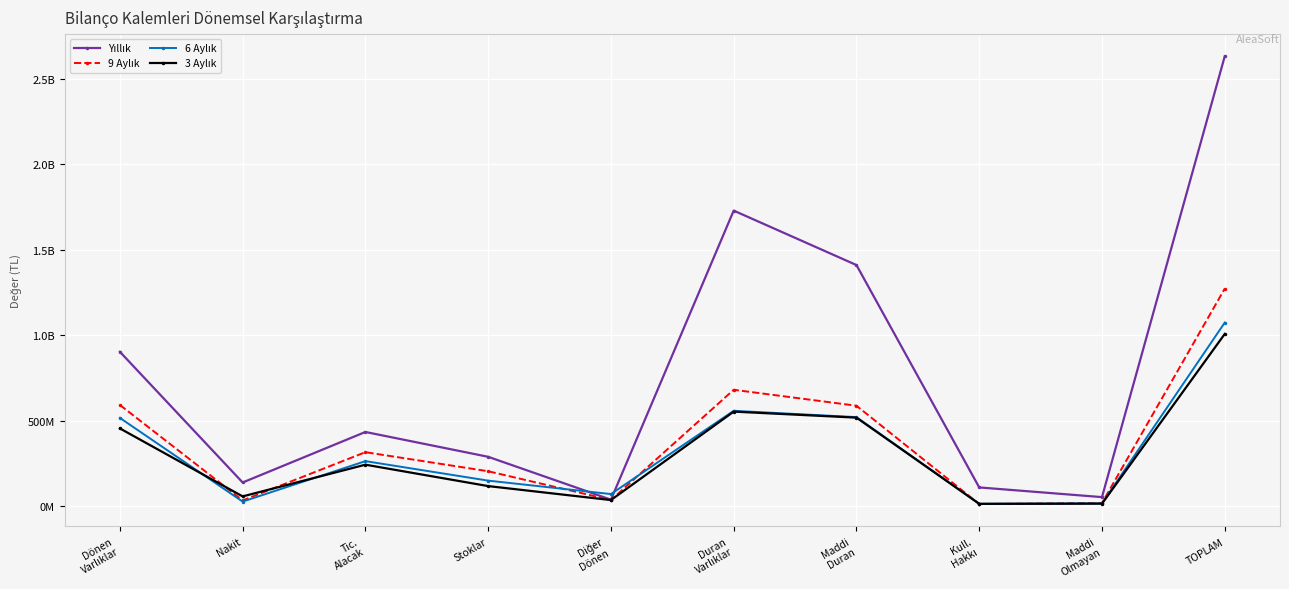

Which series changed the most between Diğer
Dönen and Maddi
Duran?

Yıllık